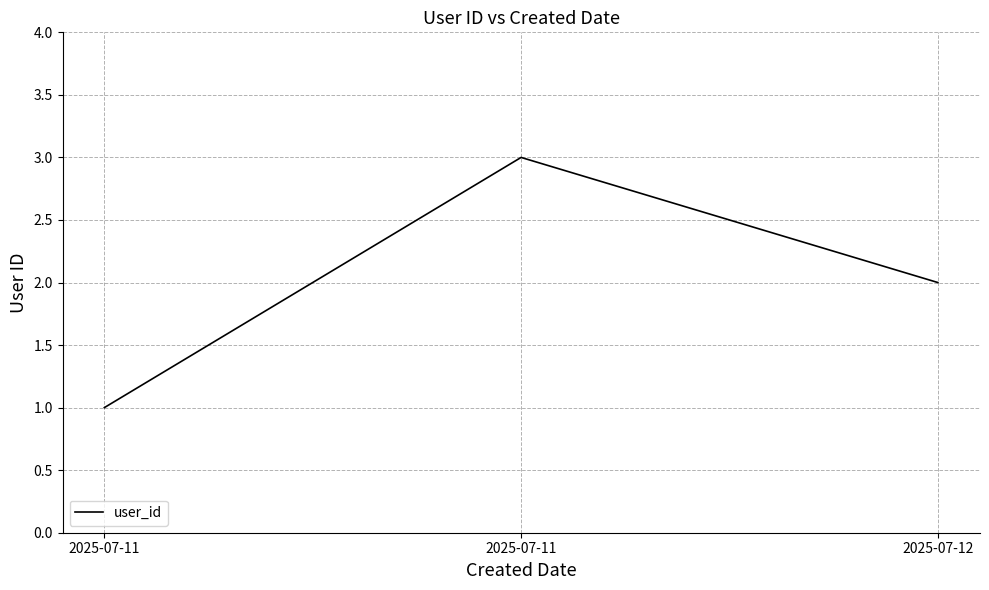

Approximately how many times larger is the value at 2025-07-11 compared to 2025-07-12?

0.5